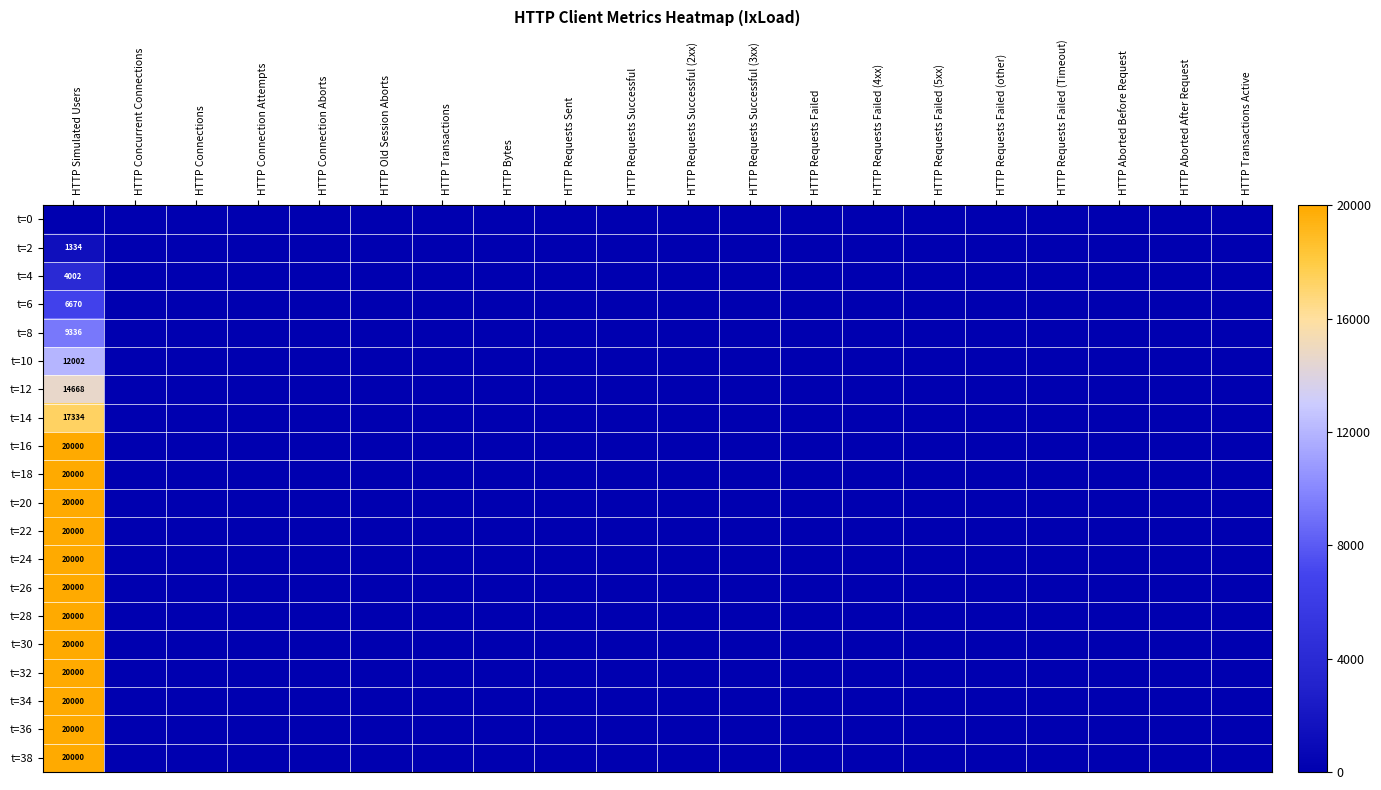

True or false: t=36 has a value of -9903 at HTTP Requests Successful (3xx).

False